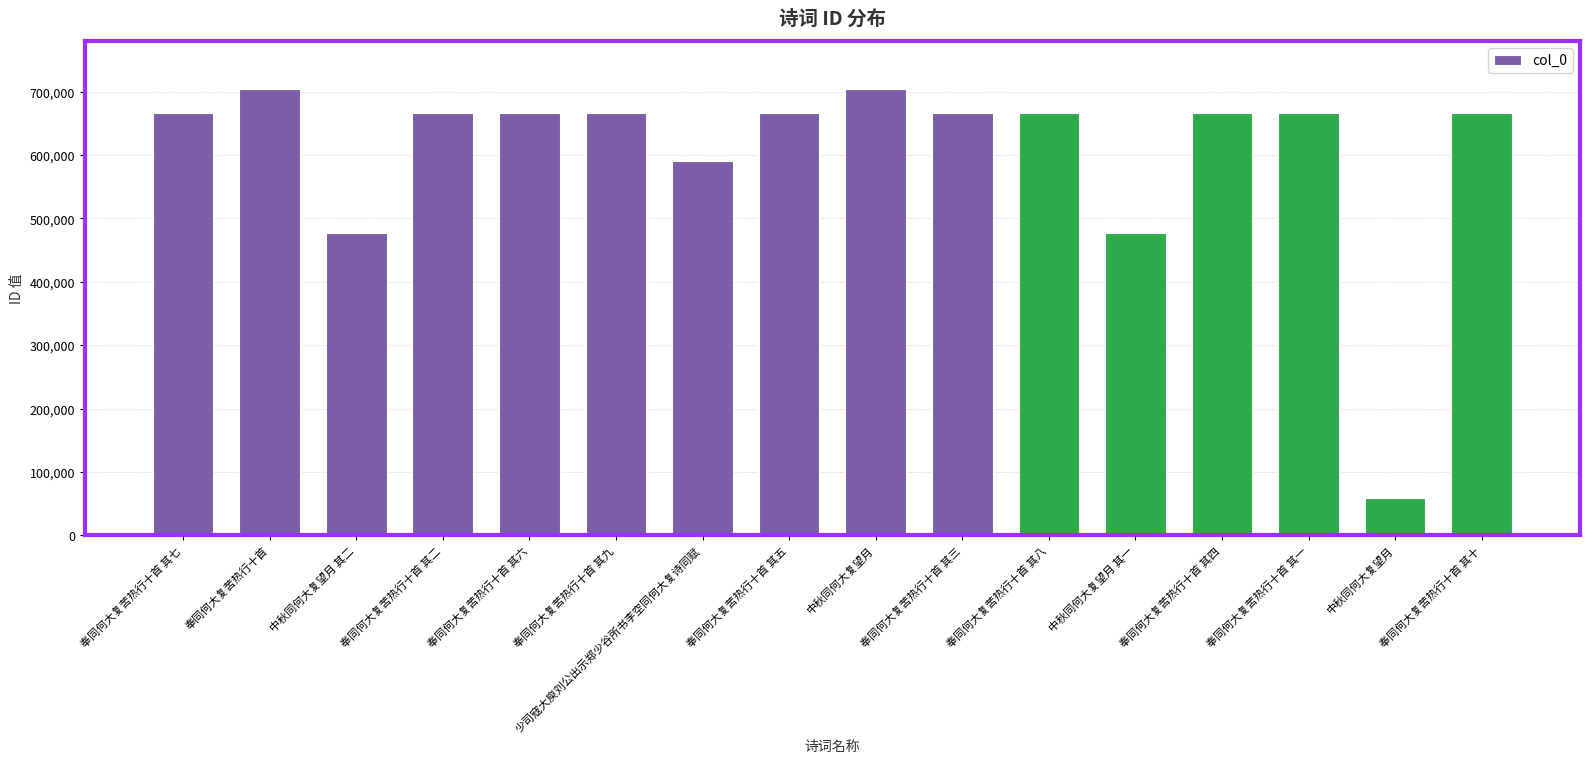

How many bars are there in total?

16